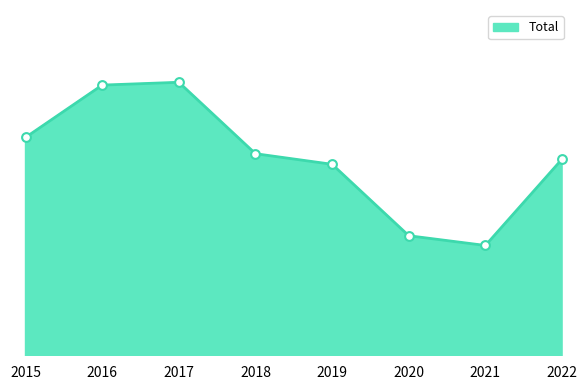

What is the change in value from 2019 to 2021?

-375